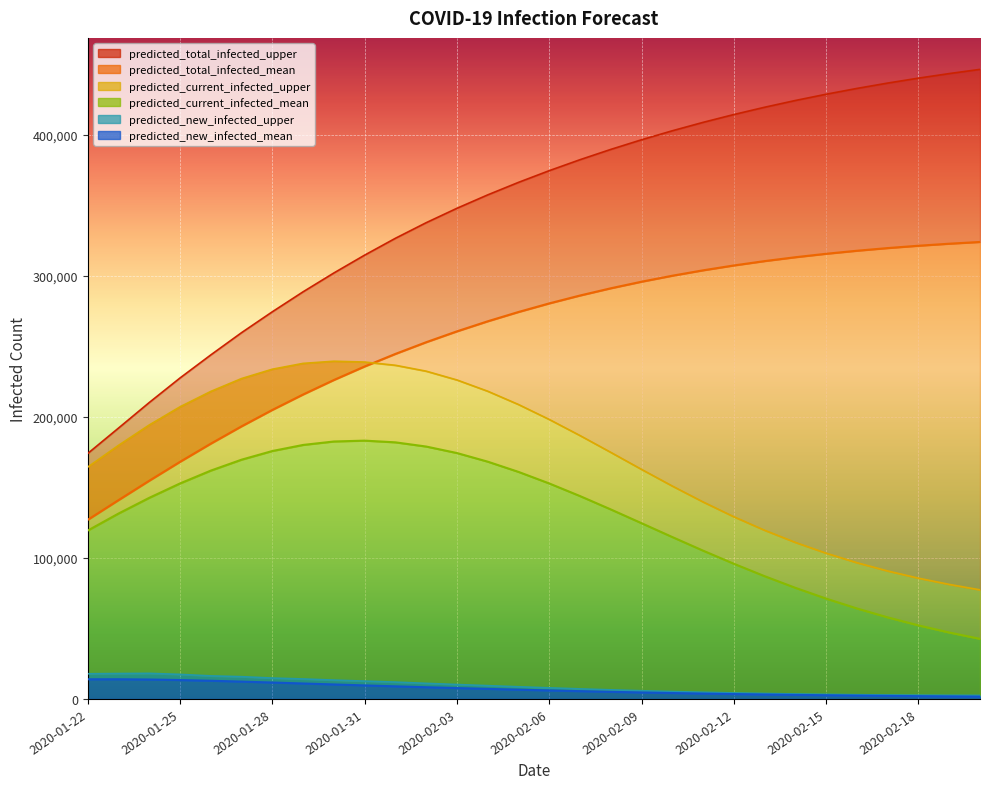

True or false: predicted_total_infected_upper has more than 0 points higher than both neighbors.

False